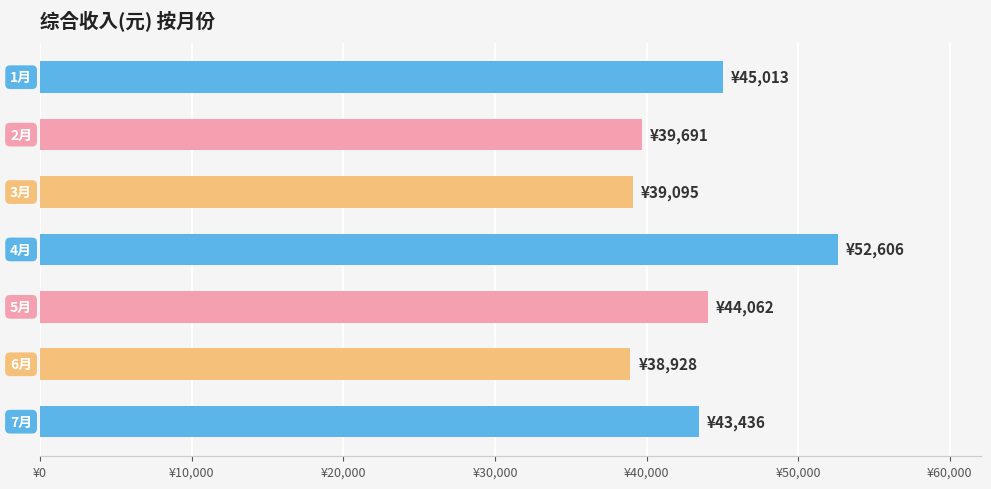

What is the sum of all values?

302831.8